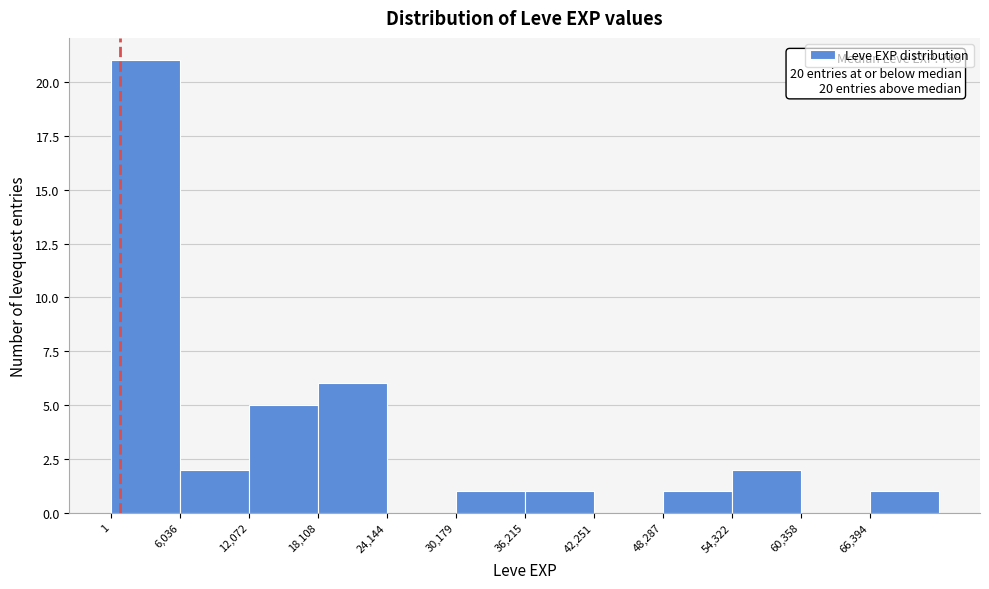

Over which range of the x-axis is the bar tallest?

0 to 6000